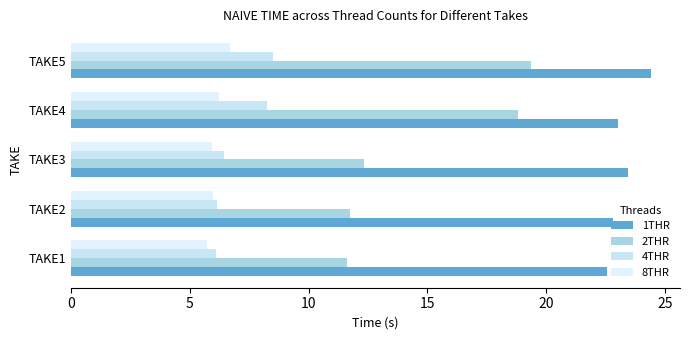

How many values in the 2THR series exceed 12?

3